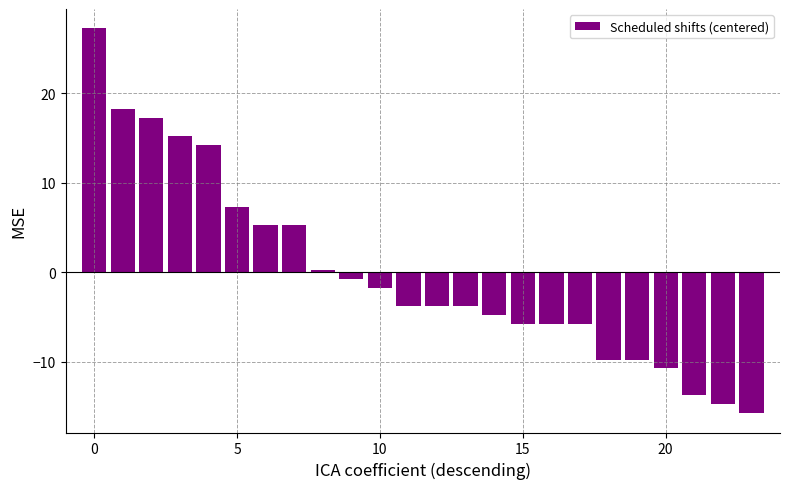

What is the difference between the maximum and second lowest values?

42.0